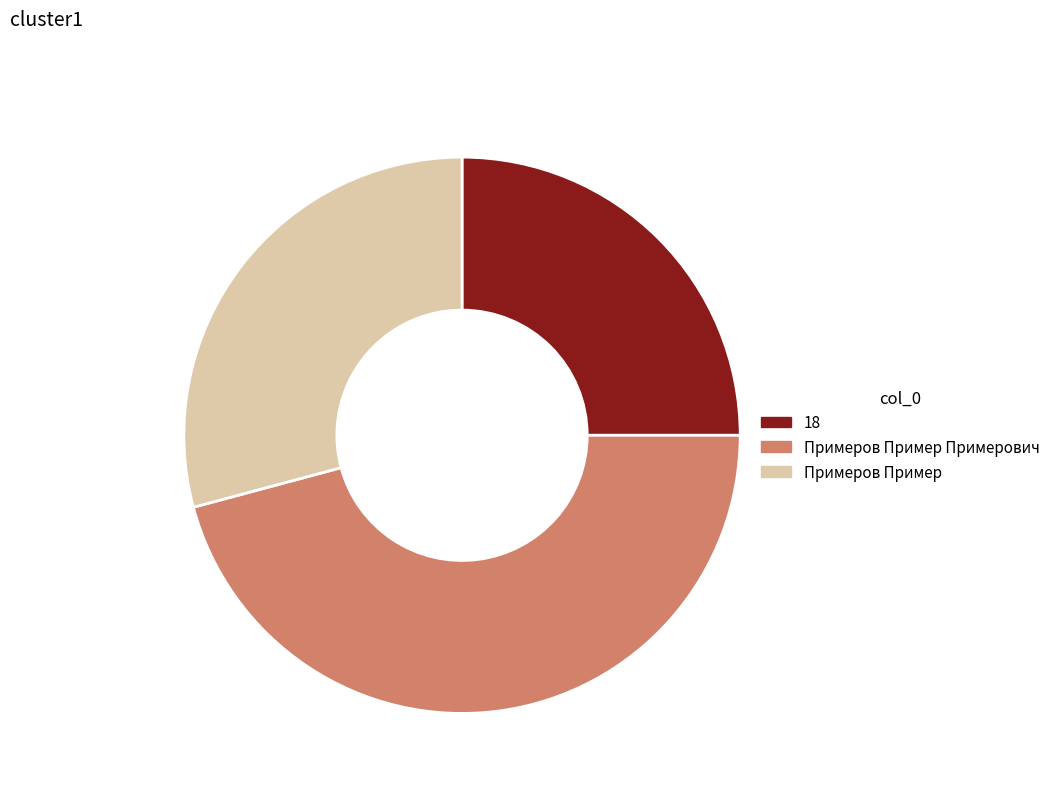

What percentage do Примеров Пример 29.2% and Примеров Пример Примерович 45.8% together represent?

75.0%